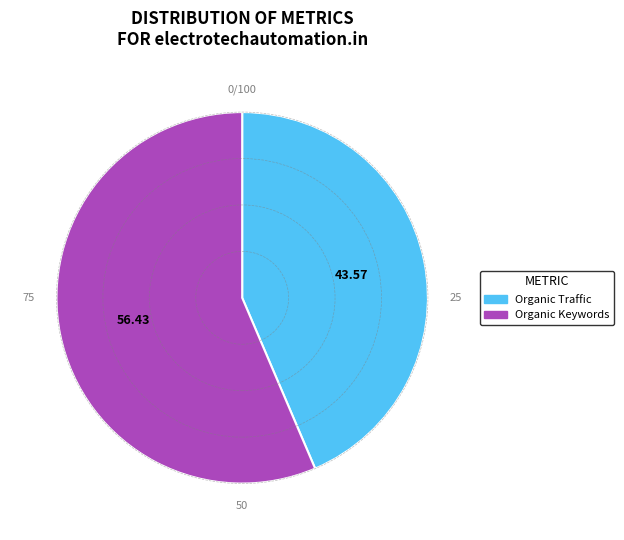

Is there any slice that represents more than half of the pie?

Yes